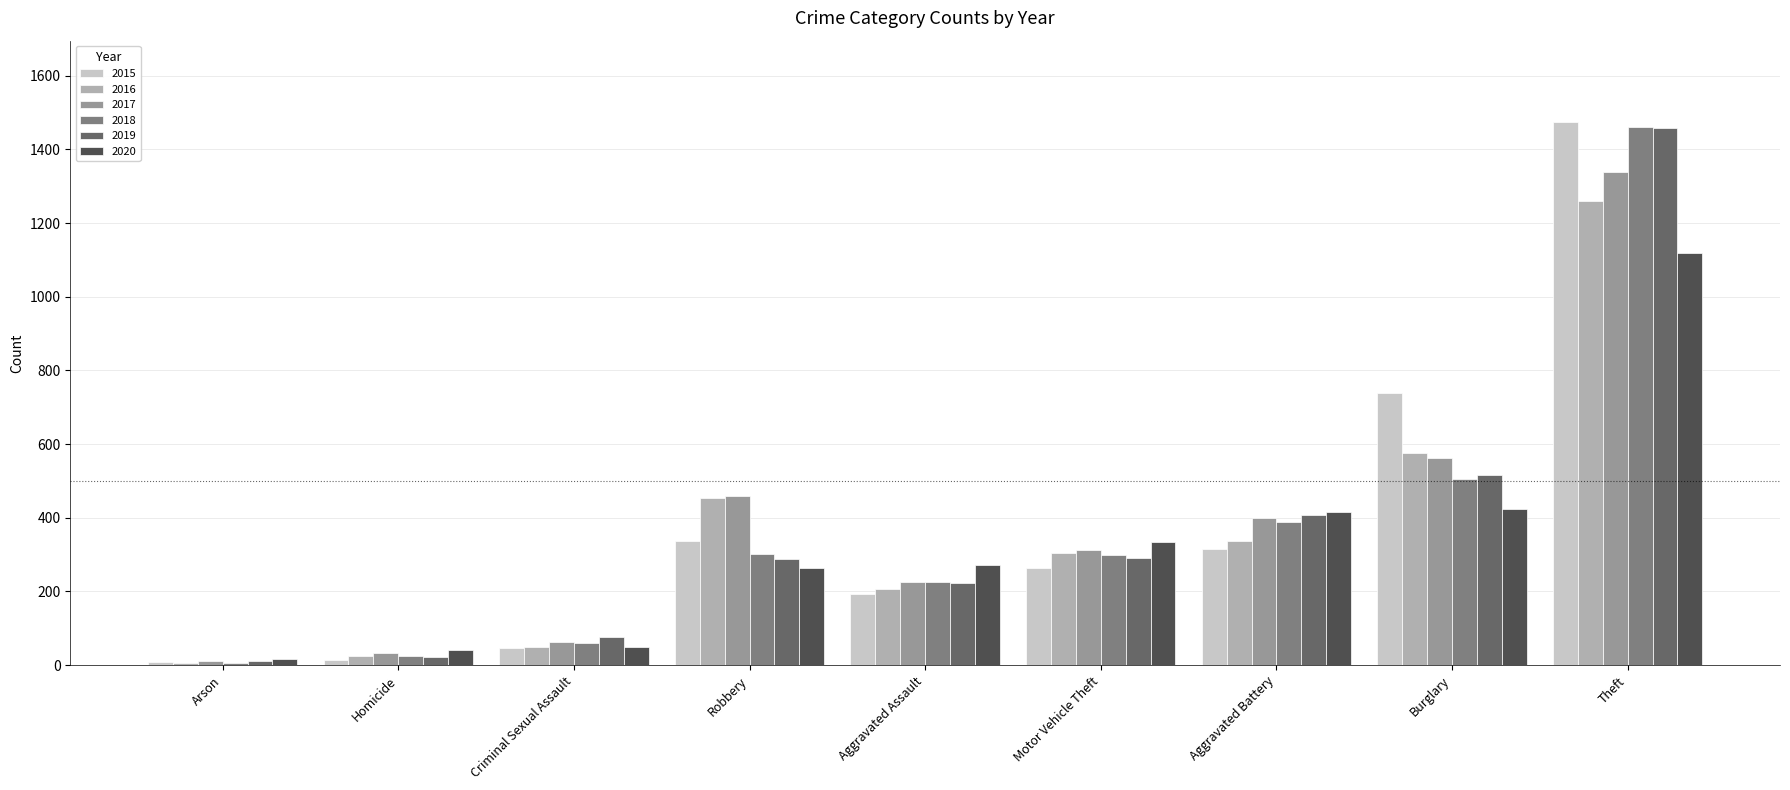

What is the total value across all series at Homicide?

162